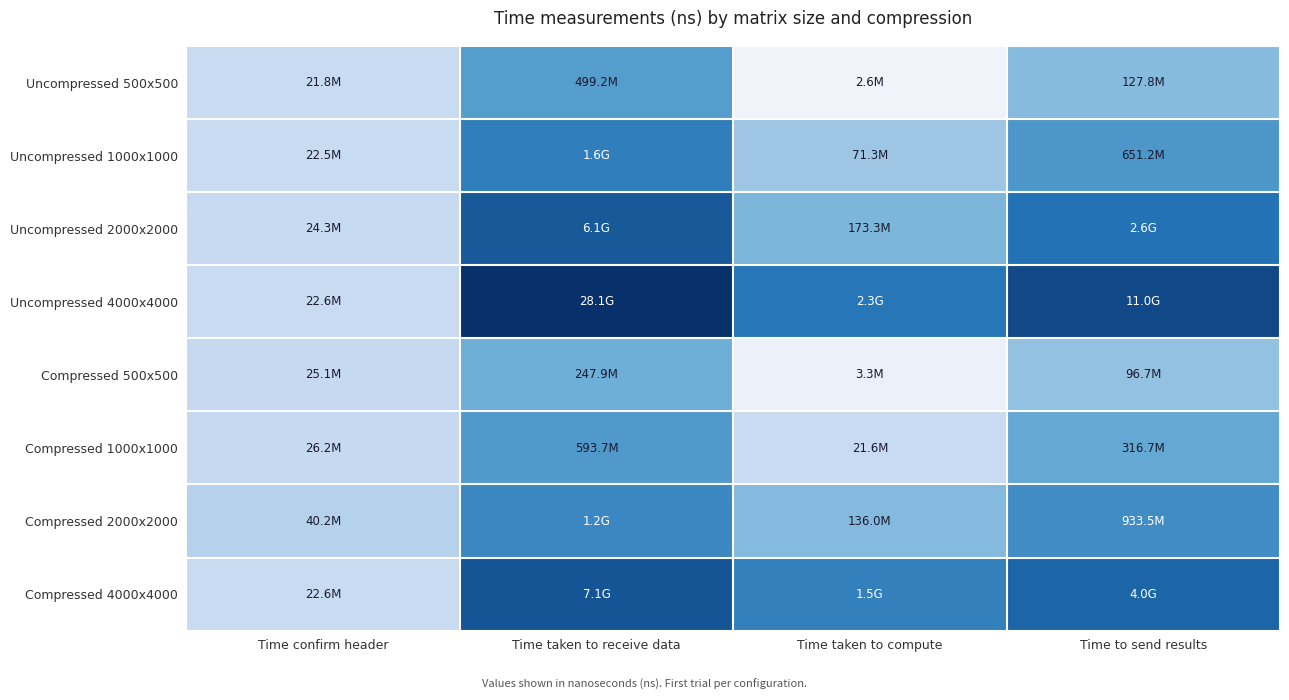

What is the greatest value displayed?

24.1